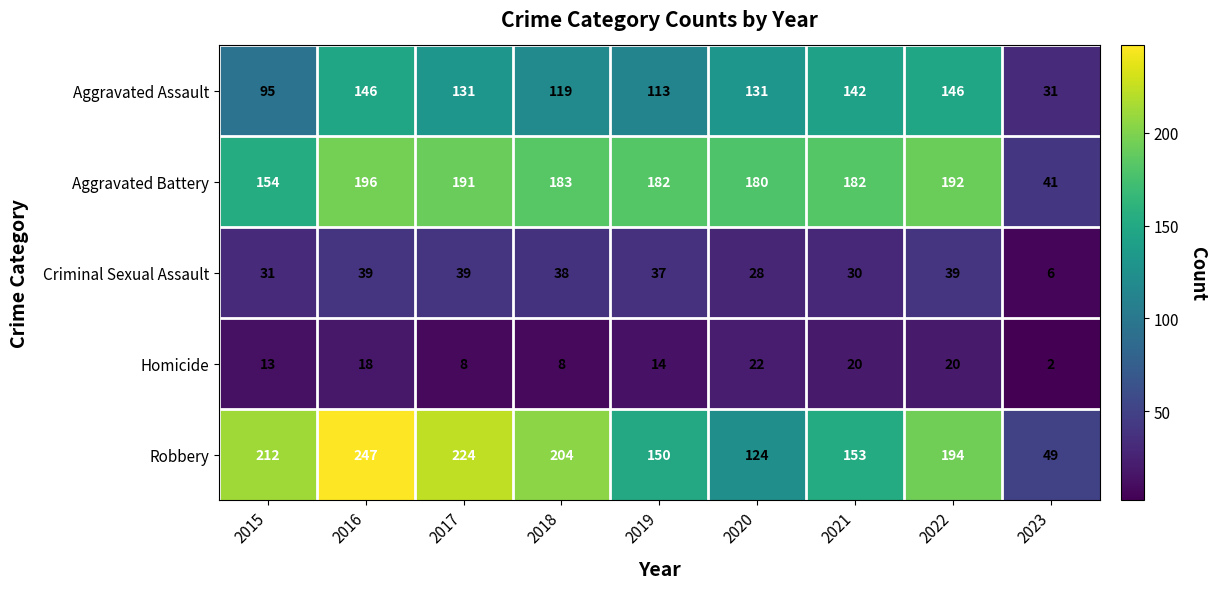

At which label does Aggravated Battery first exceed 182?

2016